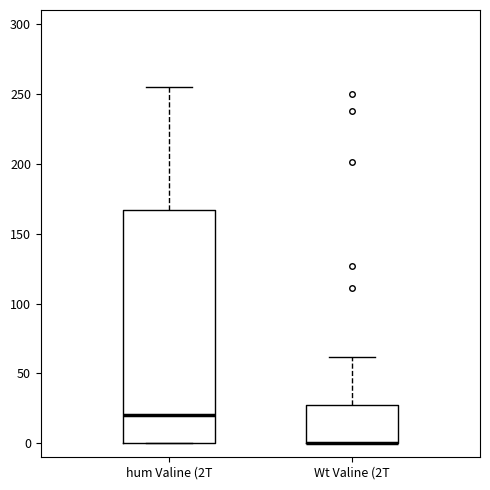

Comparing the boxes themselves (not the whiskers), which one is the tallest?

hum Valine (2T